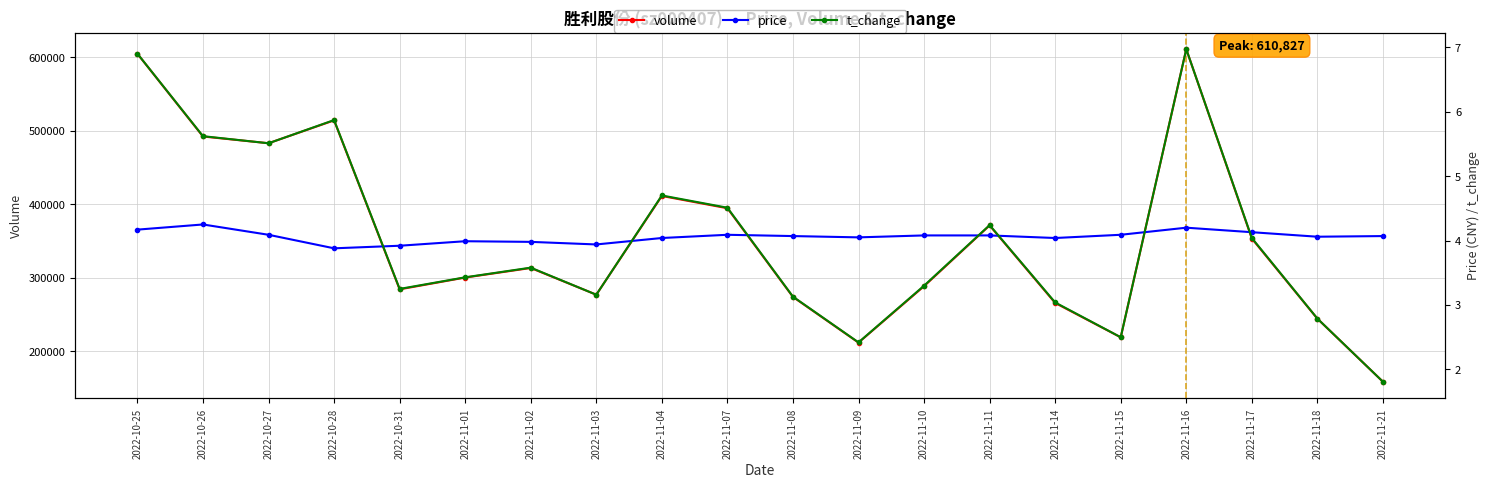

Where is volume nearest to the value 384799?

2022-11-07